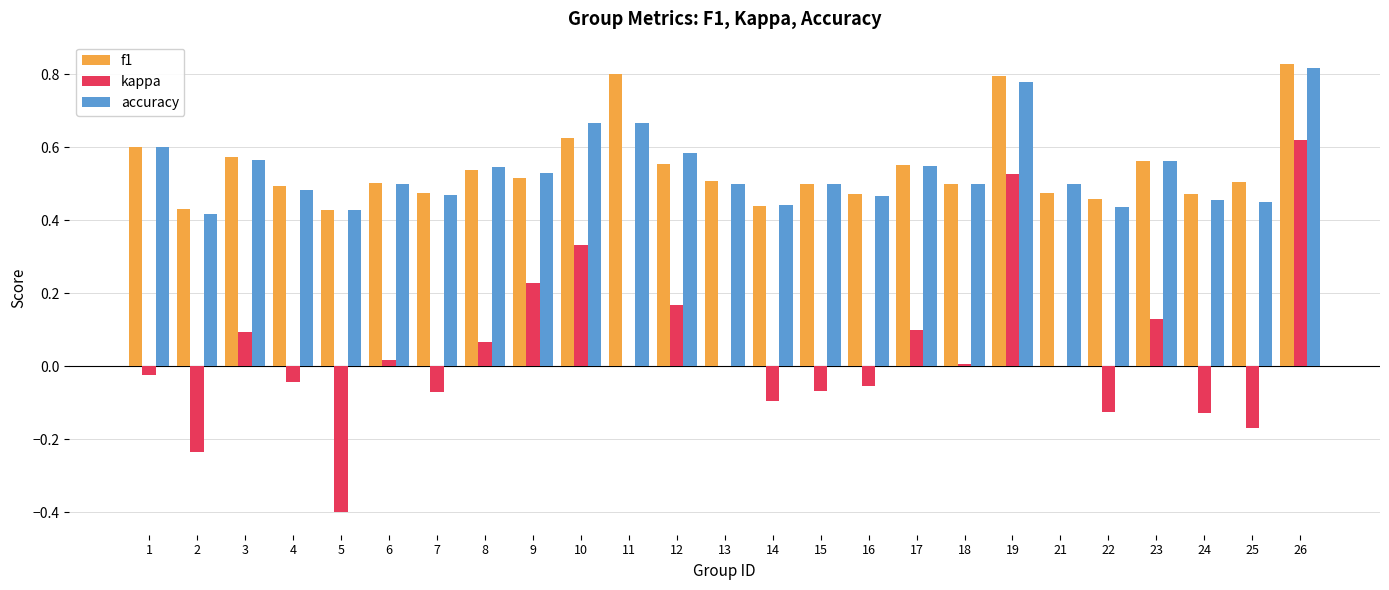

How many groups of bars are there?

25